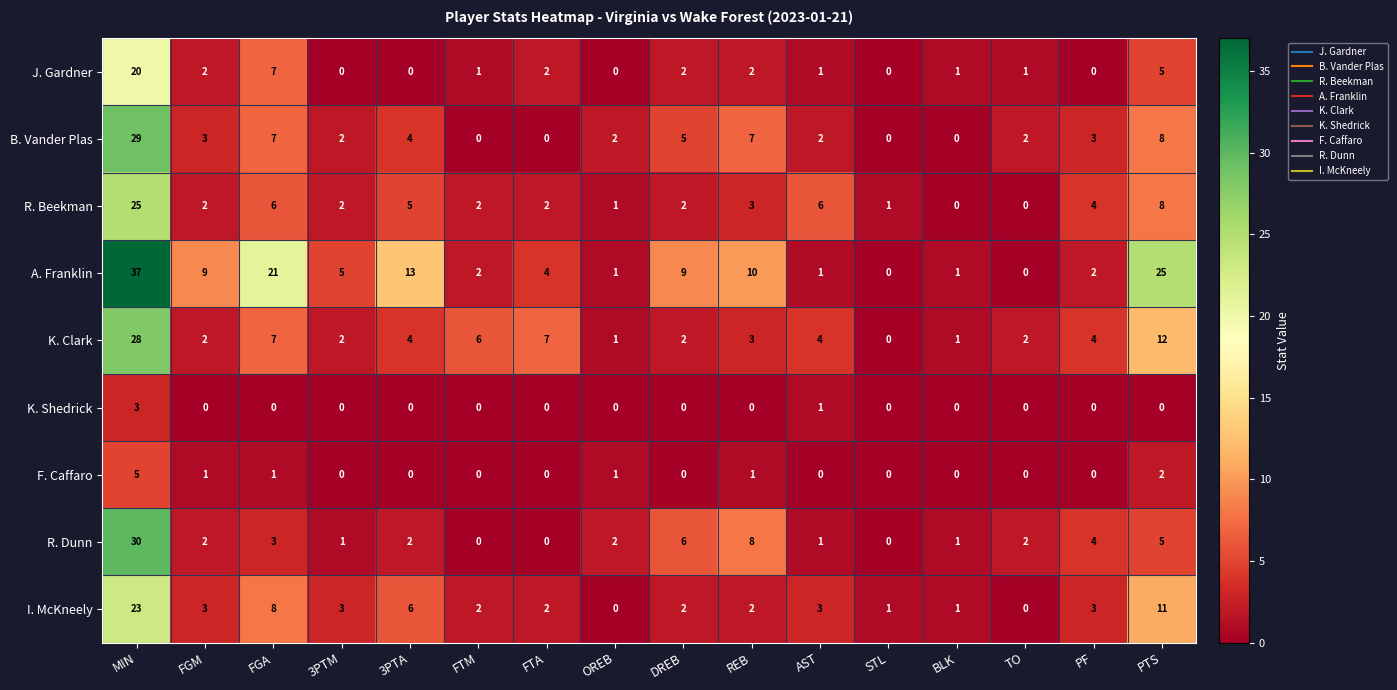

The J. Gardner series shows 2 at FGA. True or false?

False